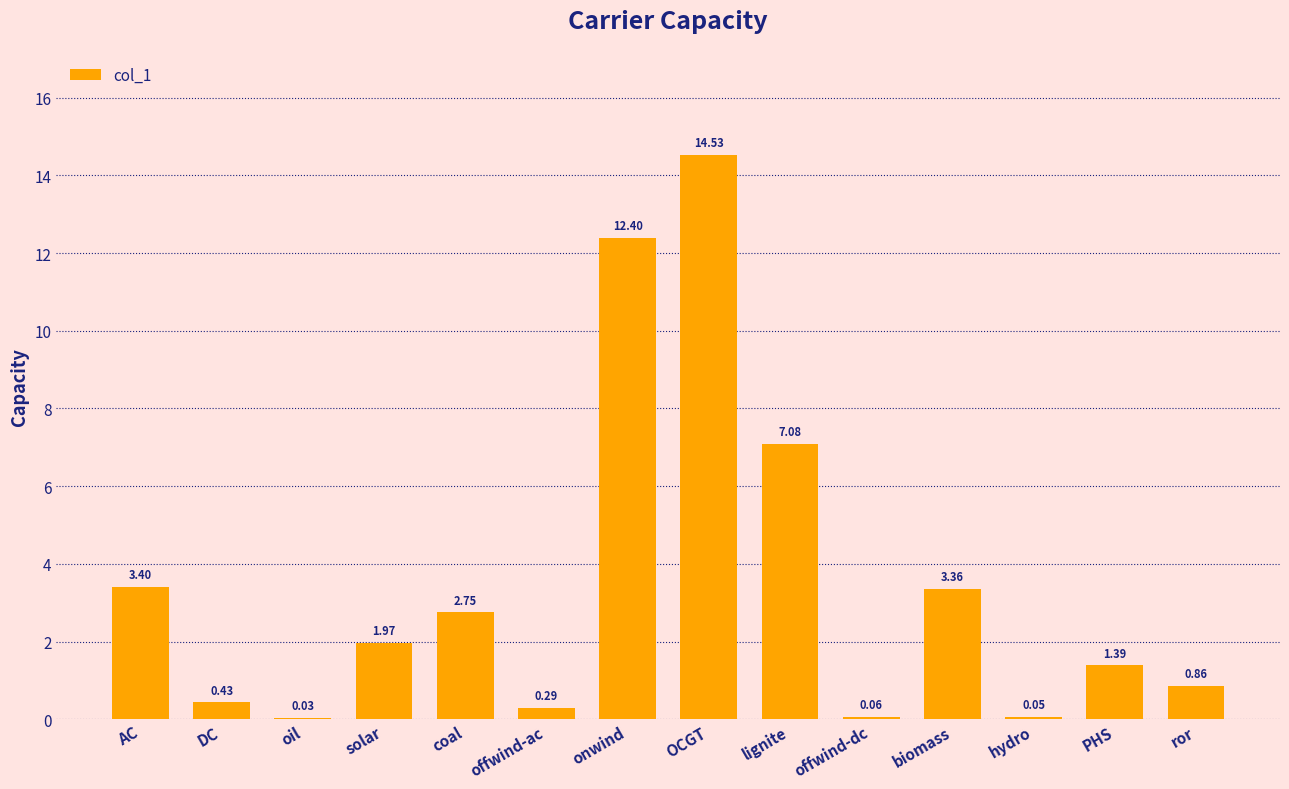

Where is the data nearest to the value 7?

lignite